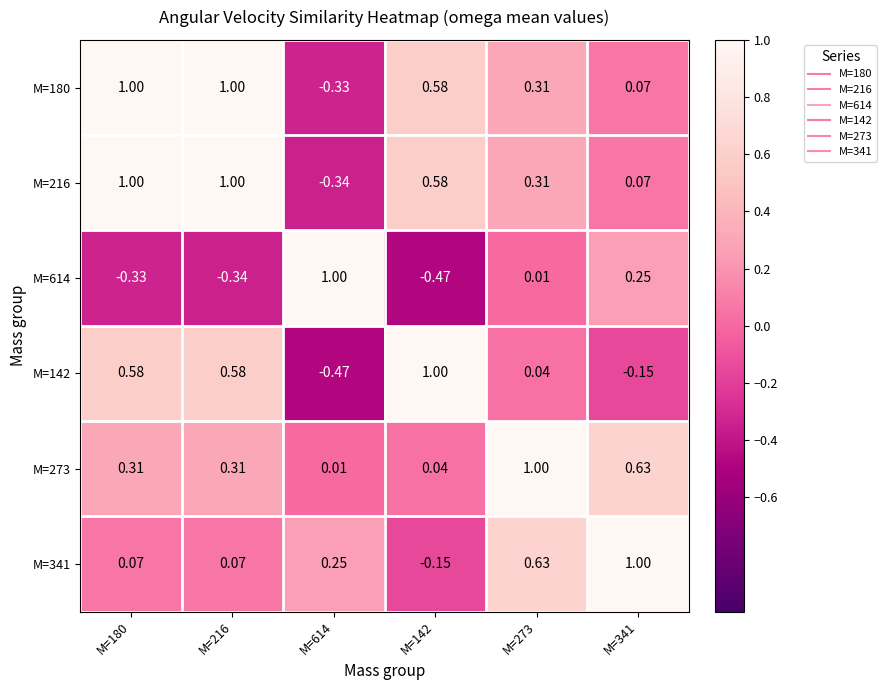

How many values in the M=180 series are below 0?

1